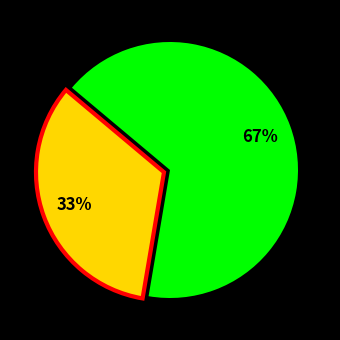

How many slices are in this pie chart?

2